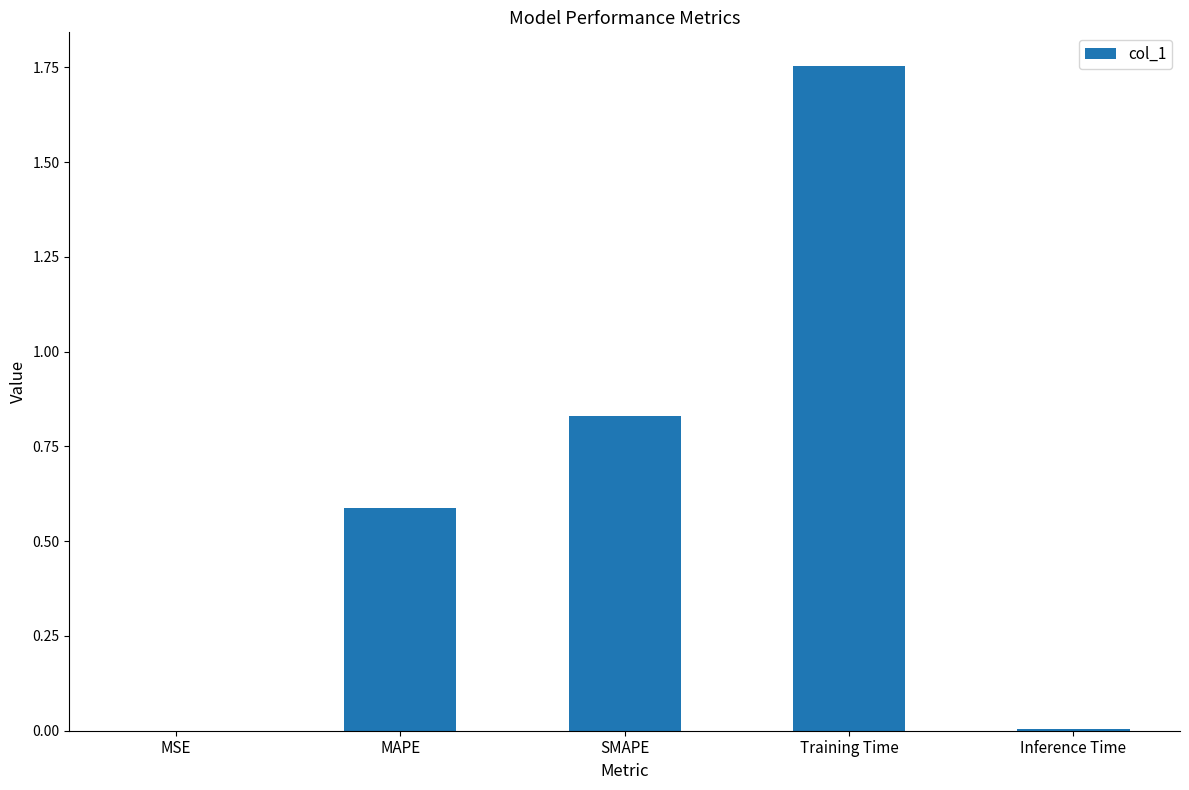

What is the sum of all values?

3.2